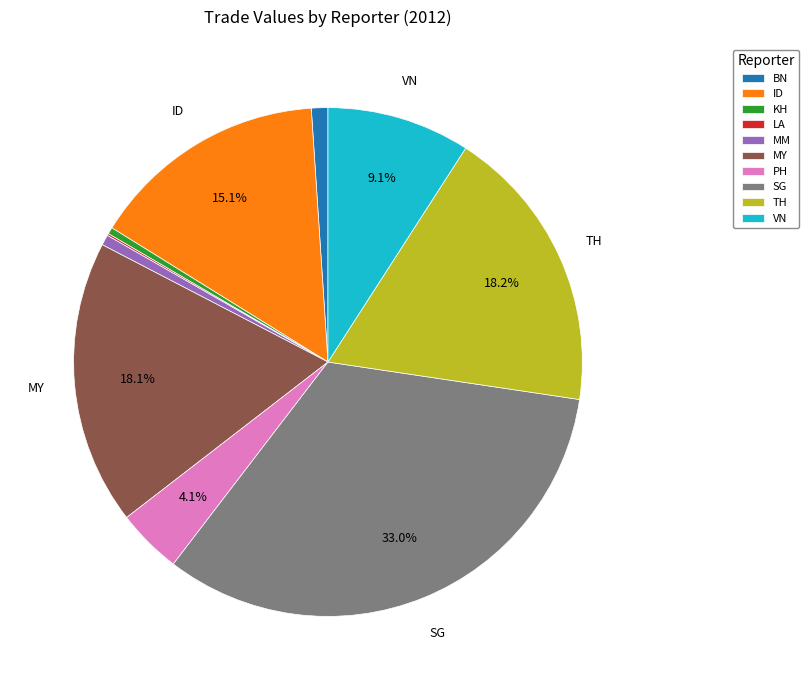

Between PH and TH, which is larger?

TH